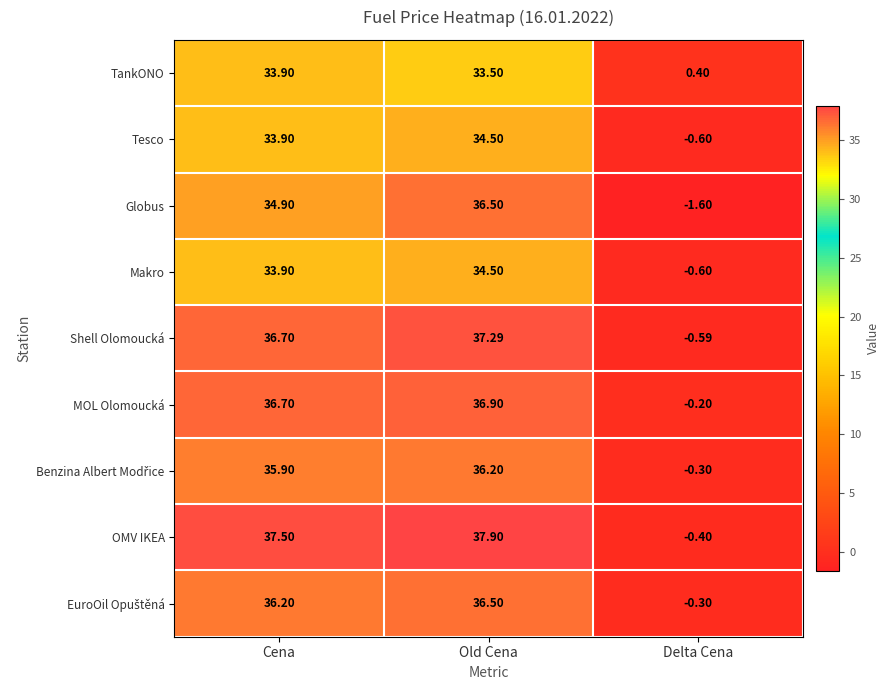

What is the smallest value displayed?

-1.6